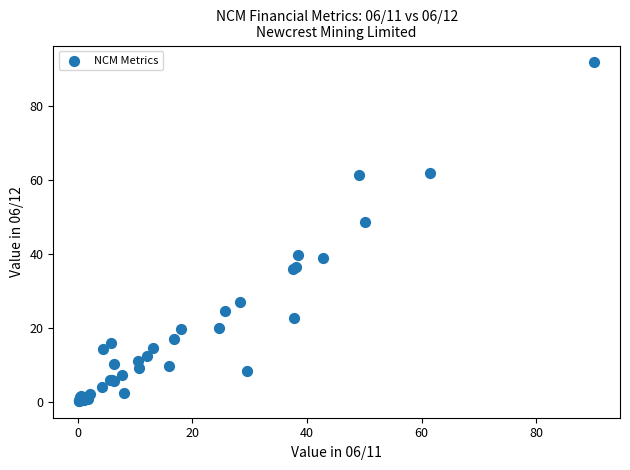

What Y value in the scatter plot is closest to 46?

48.7